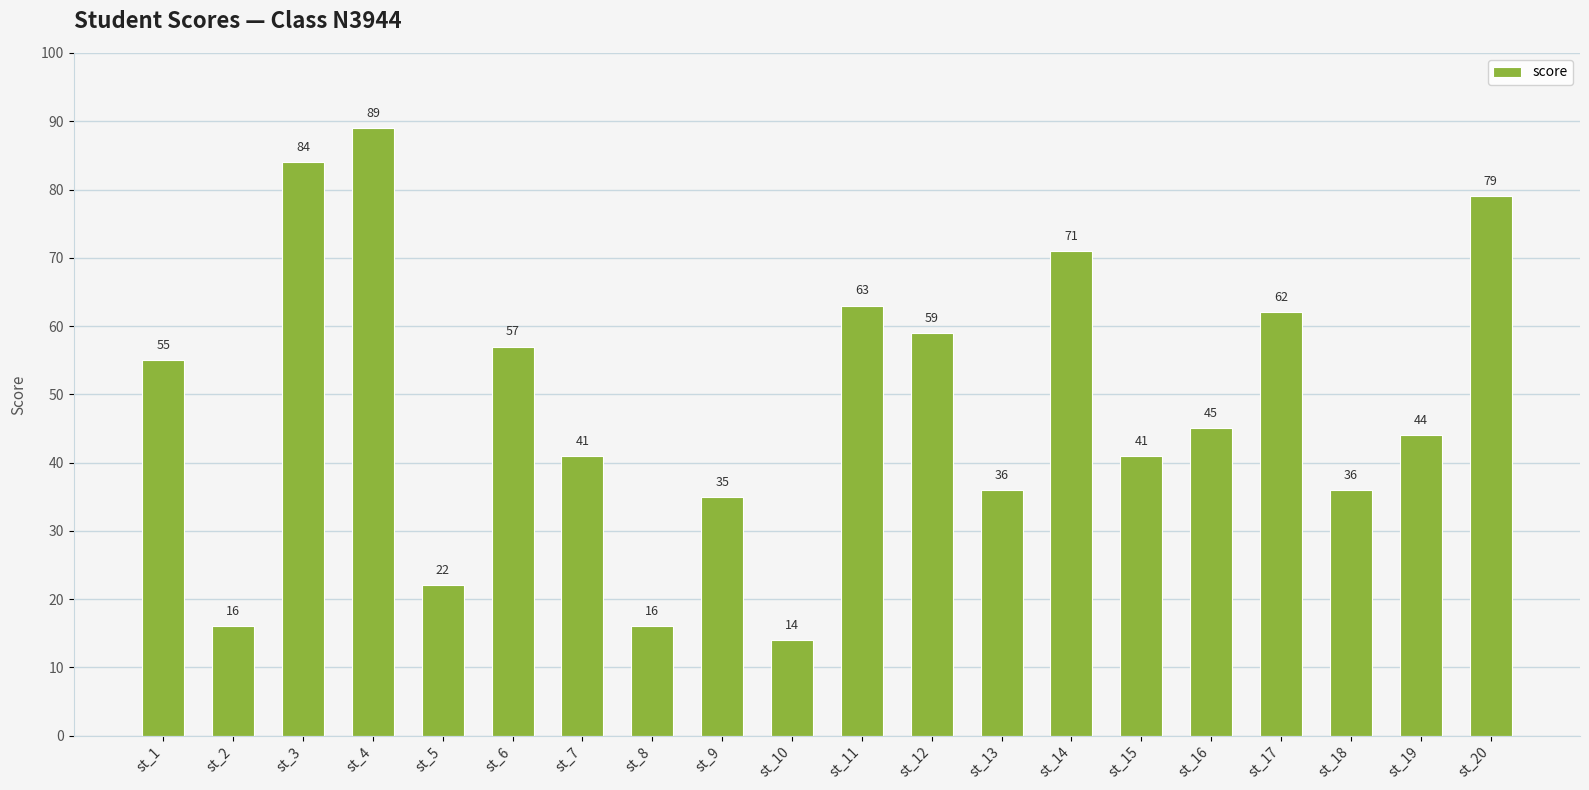

What is the minimum value shown in the chart?

14